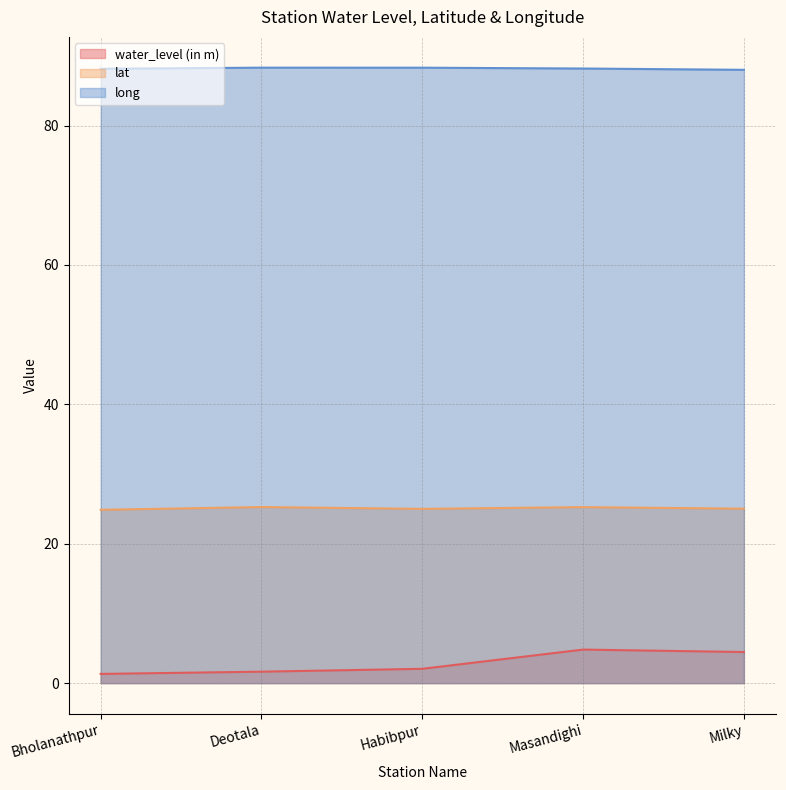

Which series has the largest total across all categories?

long